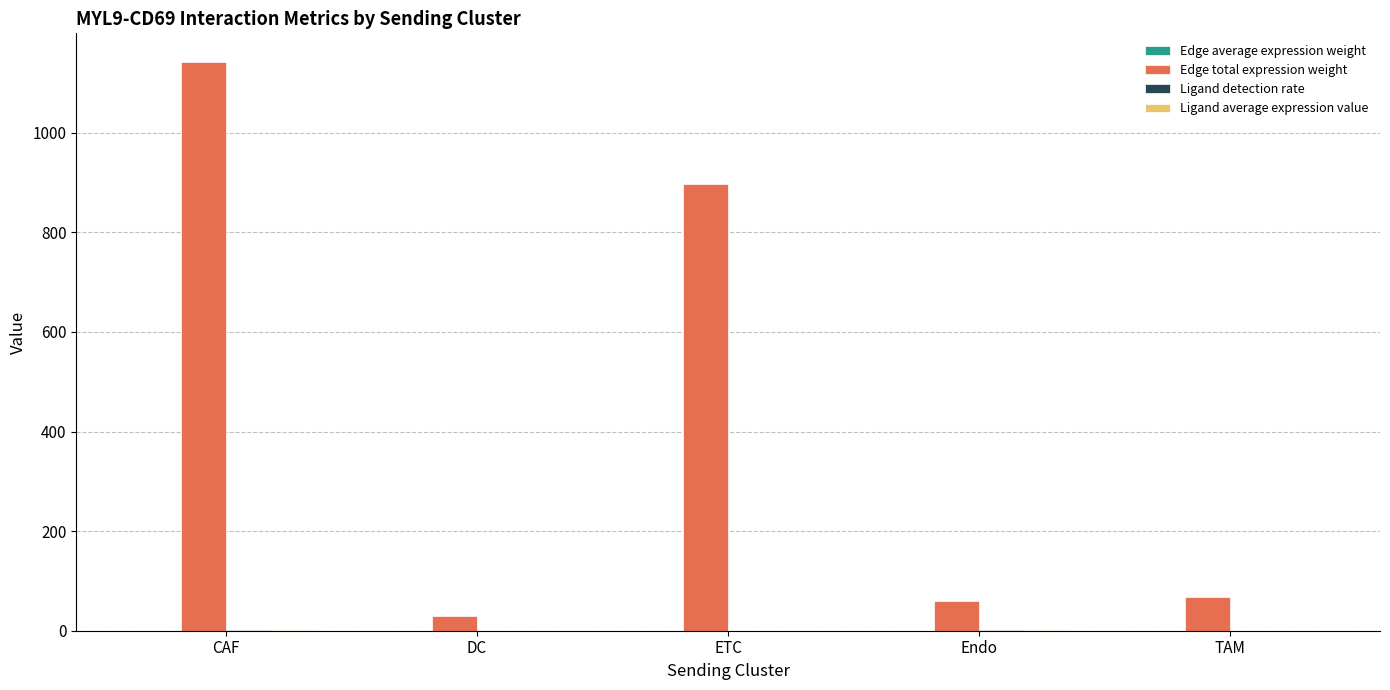

Which series changed the most between ETC and Endo?

Edge total expression weight